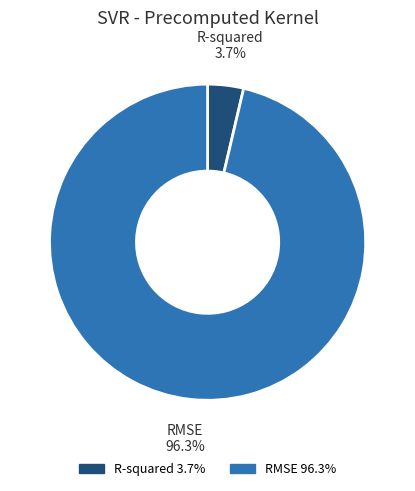

Count the number of slices in the pie.

2